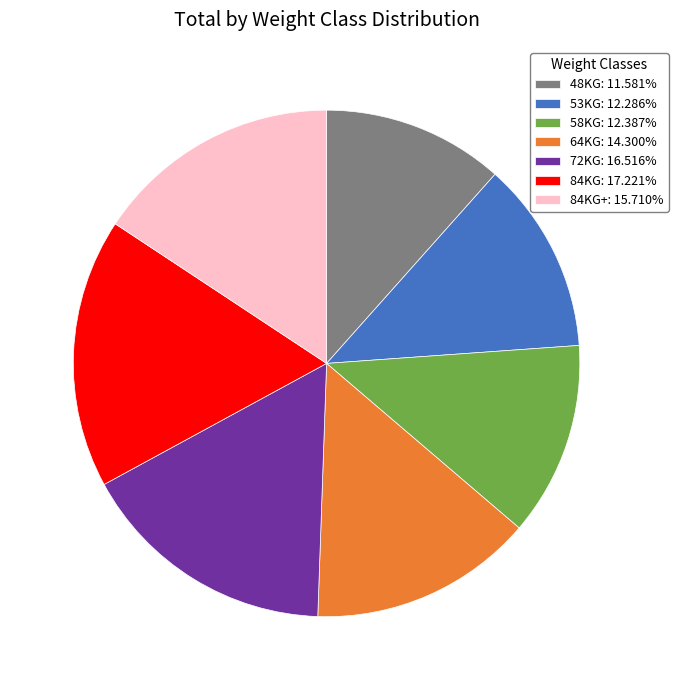

Do 58KG: 12.387% and 84KG+: 15.710% together represent more than half of the pie?

No